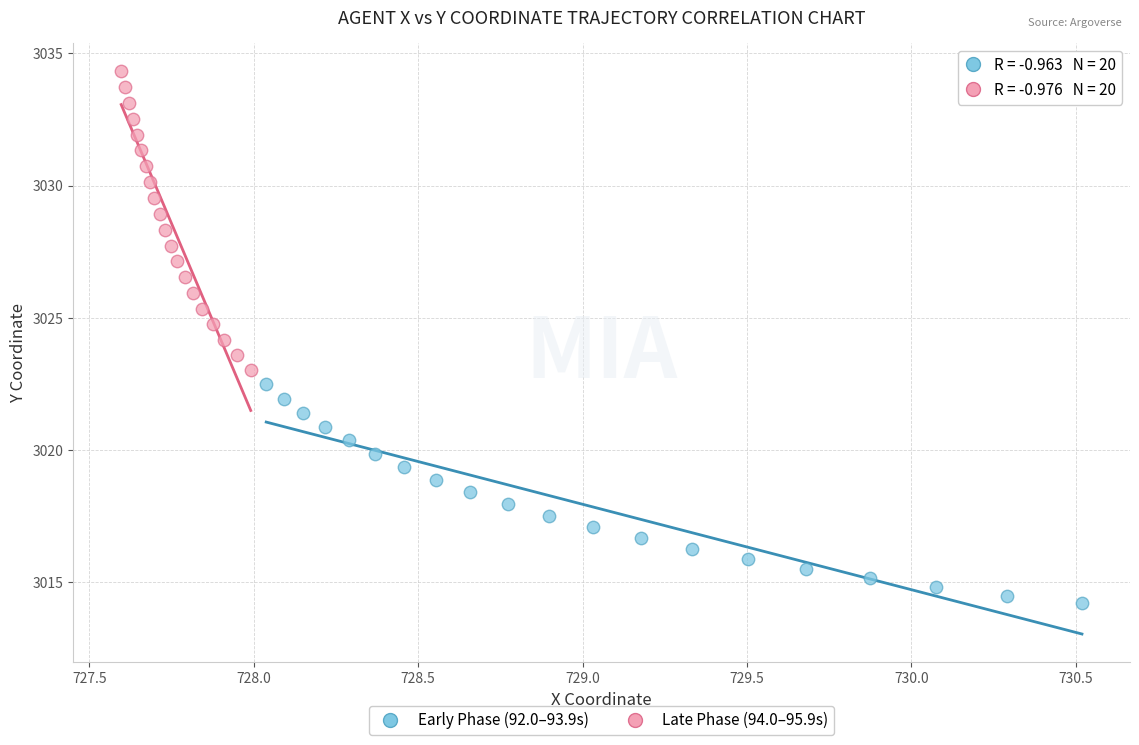

Which series contains the lowest Y value?

Early Phase (92.0–93.9s)